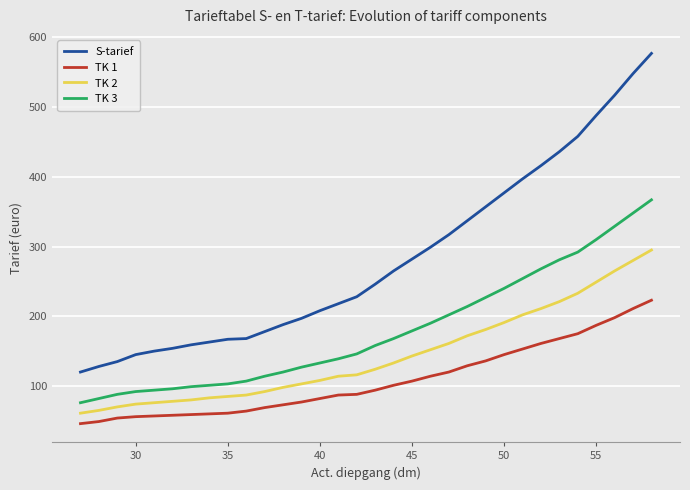

Which series has the largest range (max minus min)?

S-tarief